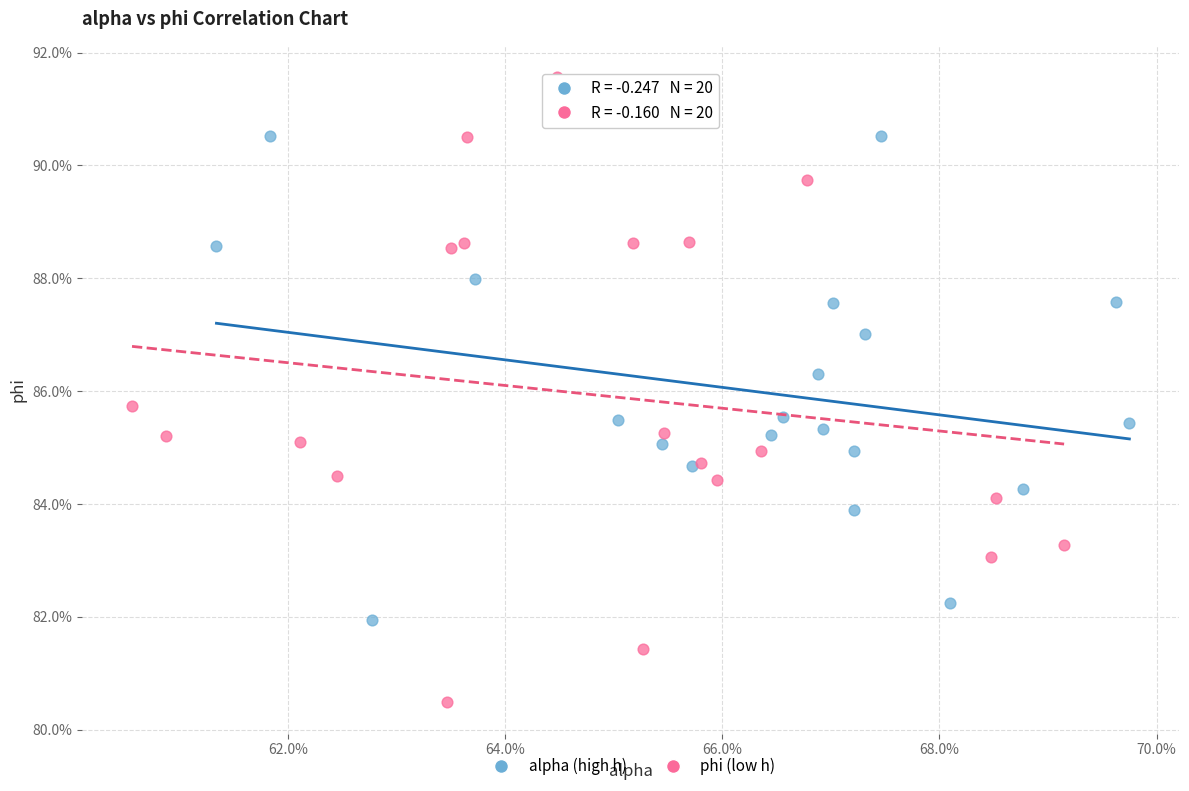

Which series reaches the maximum Y coordinate?

phi (low h)